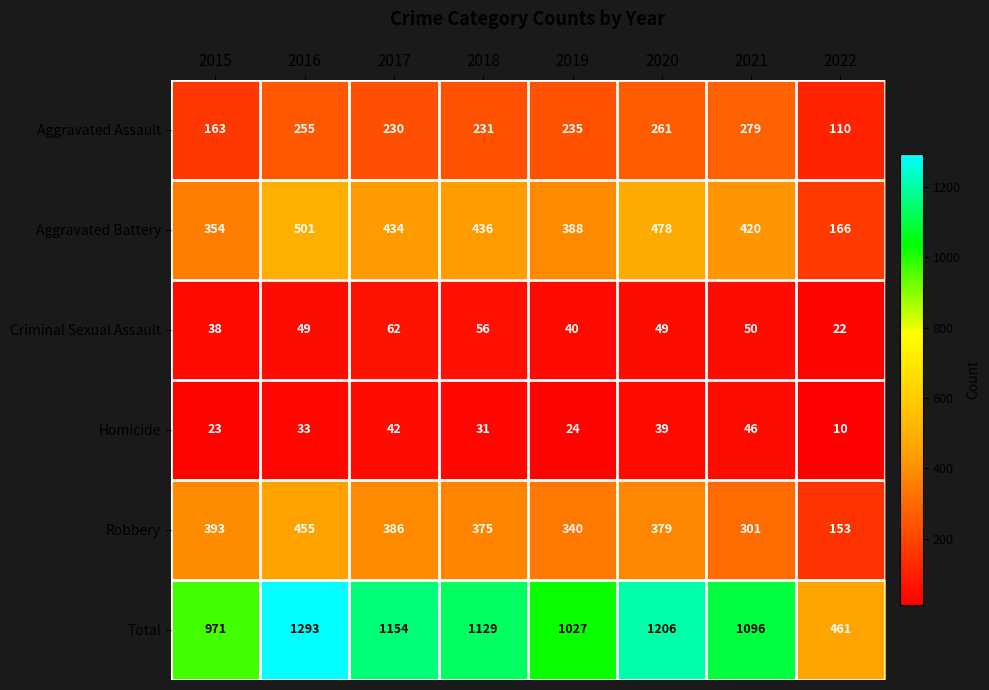

What is the average value of the Criminal Sexual Assault series?

46